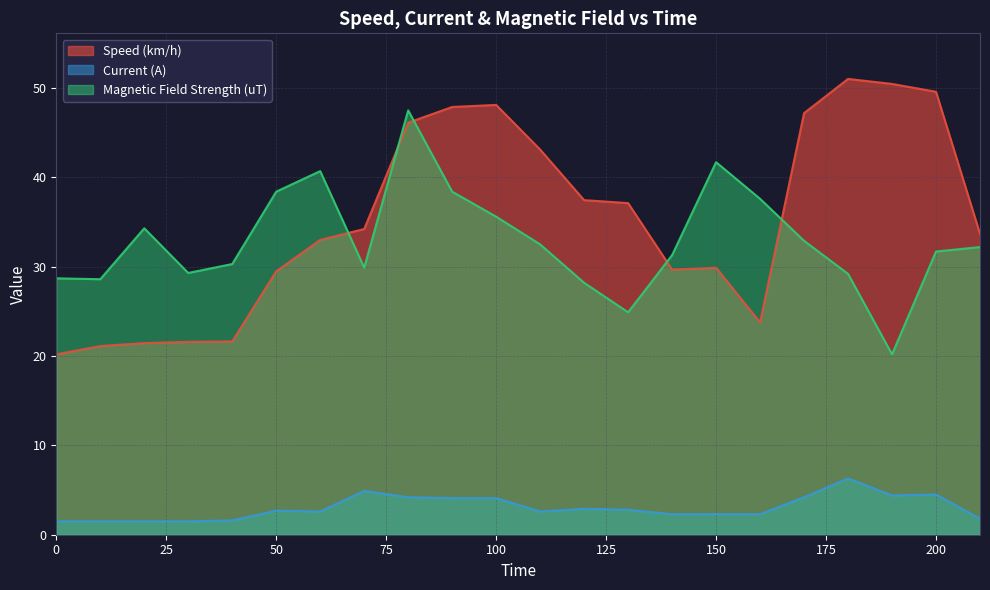

True or false: Speed (km/h) has a value of 20.2 at 0.

True